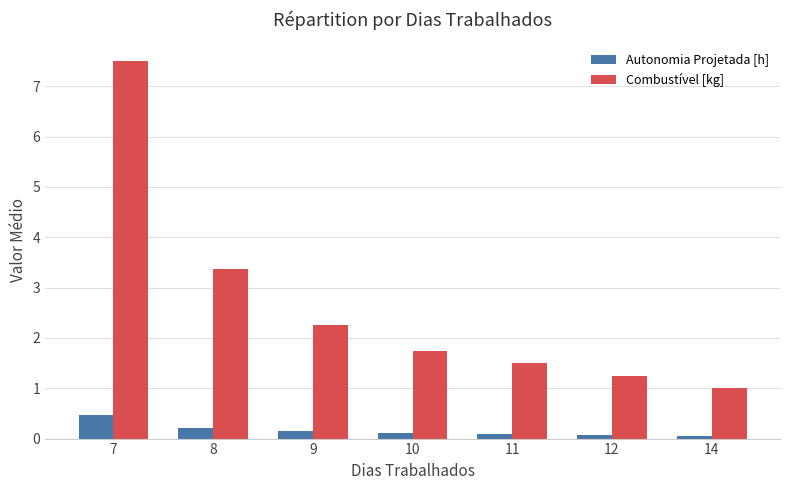

Which series changed the most between 12 and 14?

Combustível [kg]